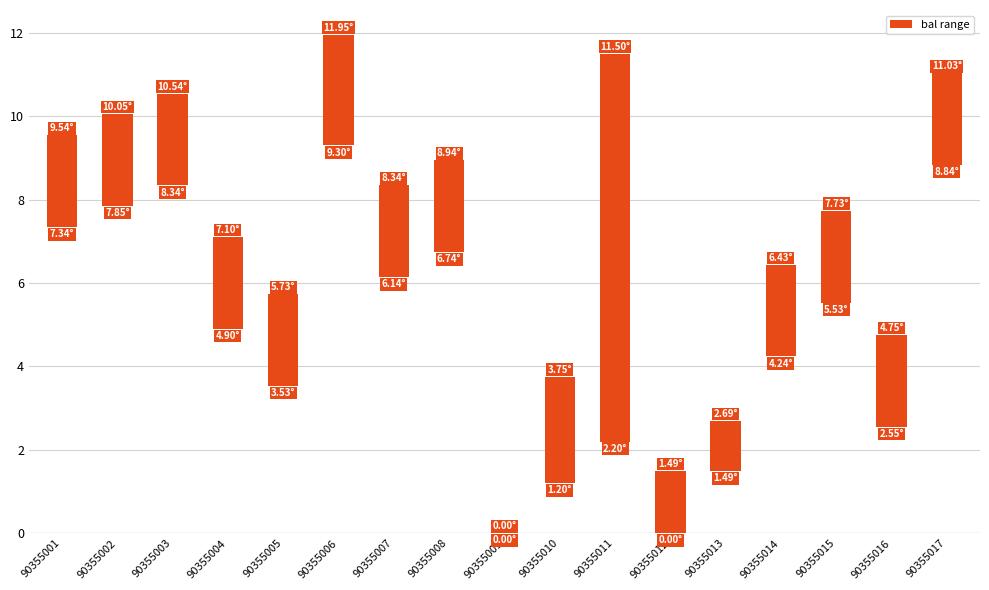

What is the sum of all values?

41.4